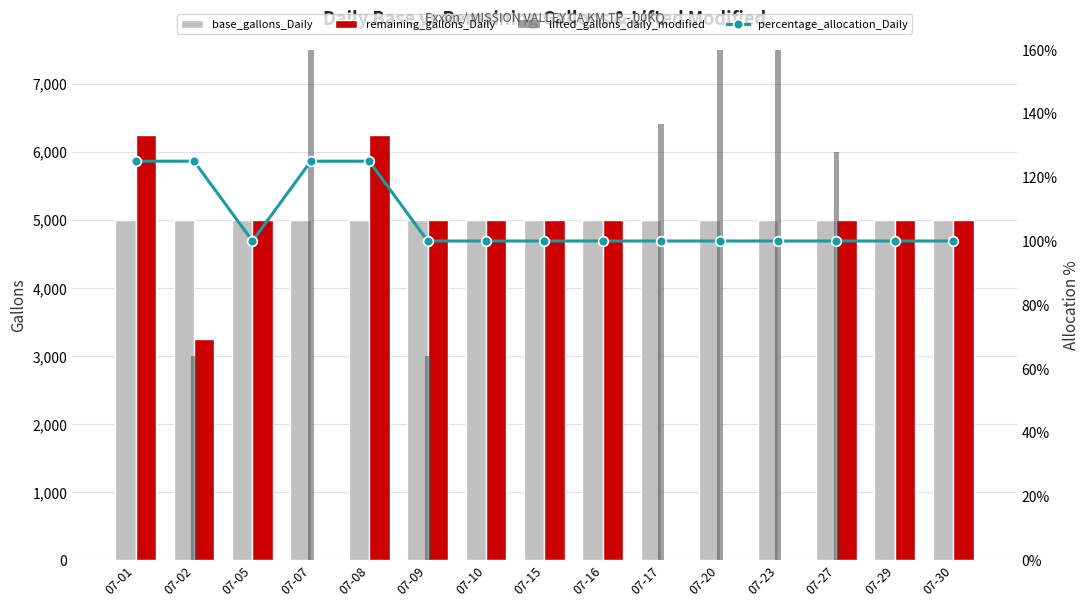

Is the value of lifted_gallons_daily_modified at 07-29 greater than the value of remaining_gallons_Daily at 07-10?

No